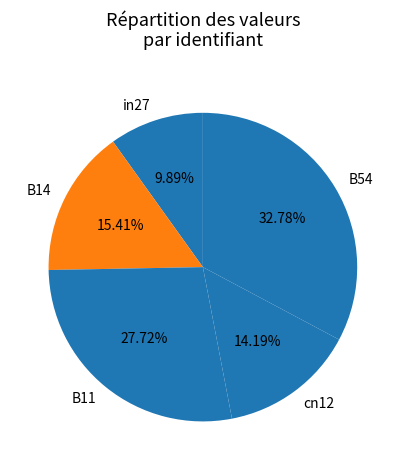

Is B11 the majority of the pie?

No